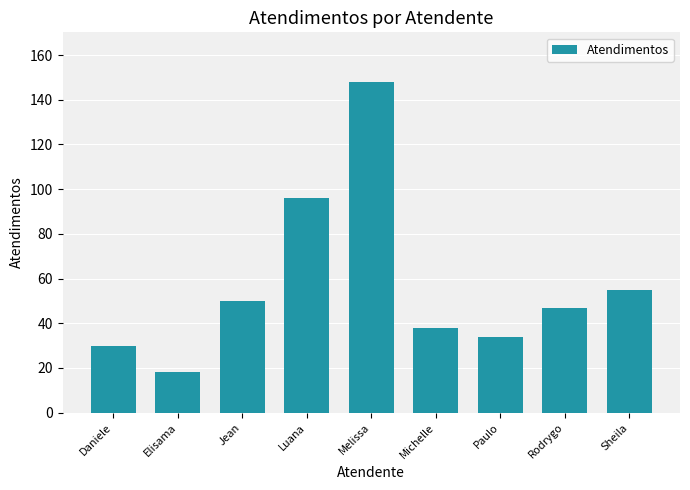

What is the sum of the values at Melissa and Luana?

244